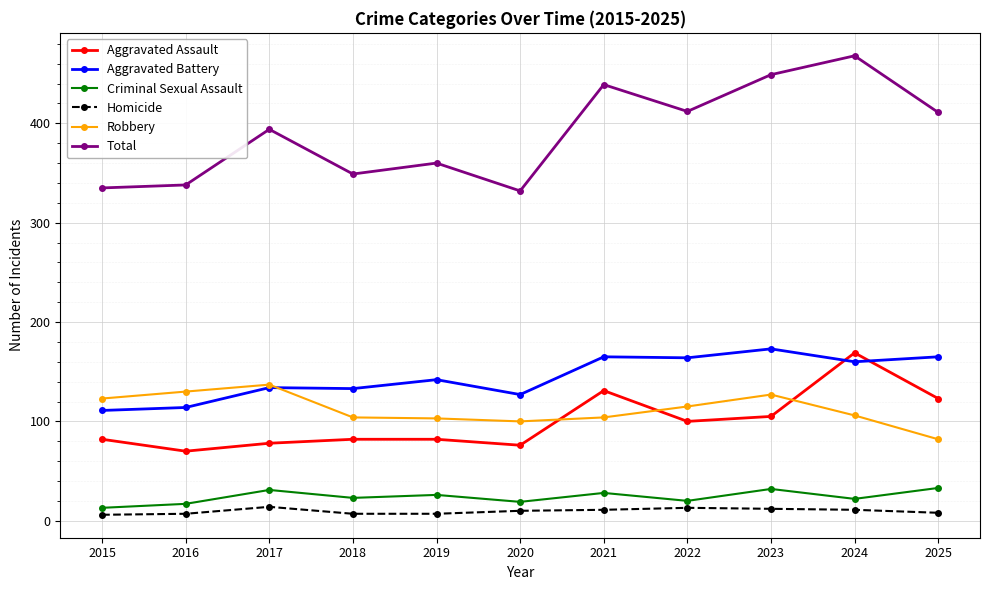

What is the approximate value of Homicide at 2024?

11